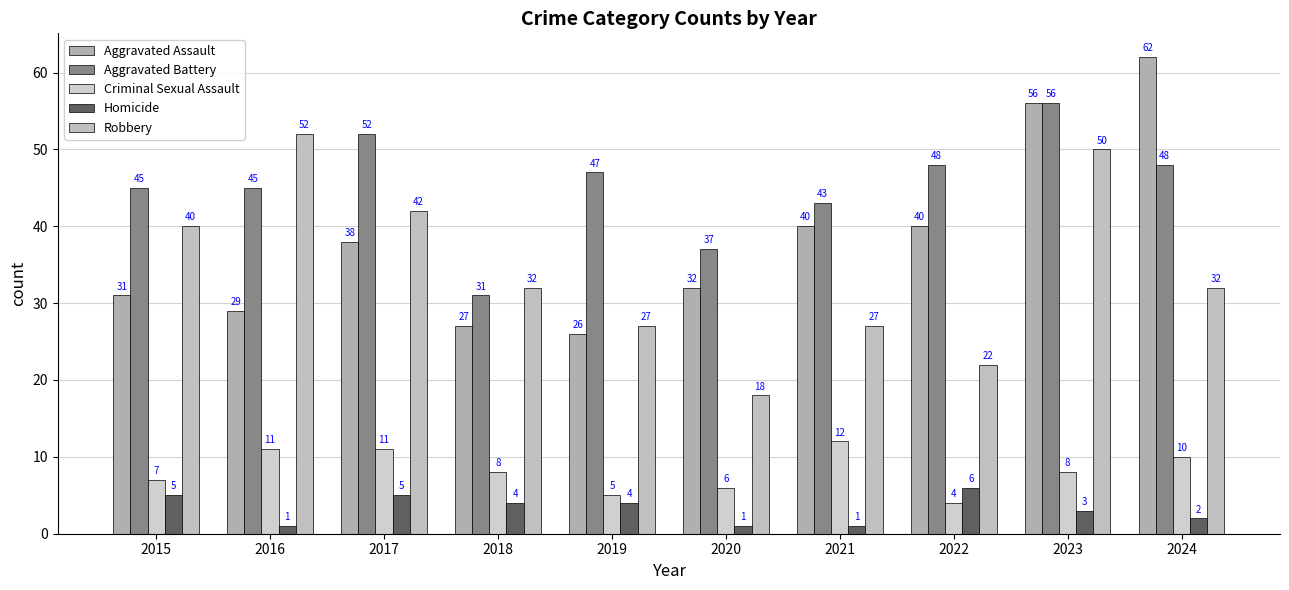

Which category has the lowest value in the Aggravated Assault series?

2019